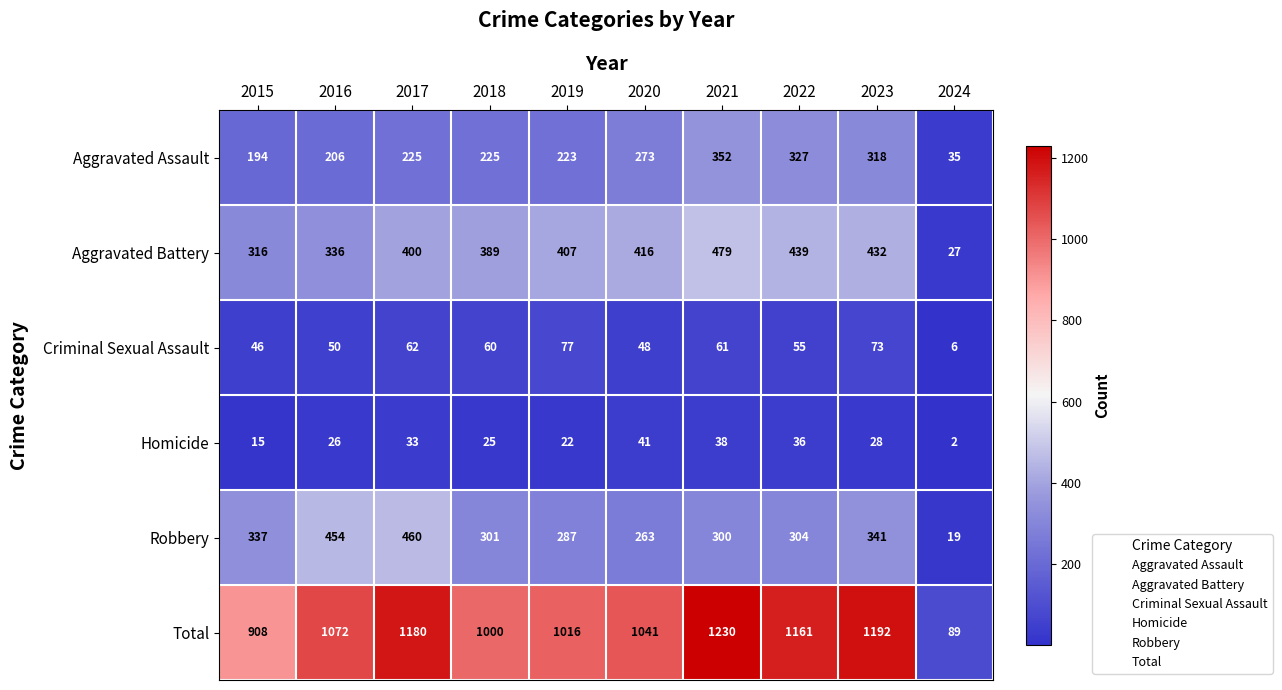

What is the average value of the Homicide series?

27